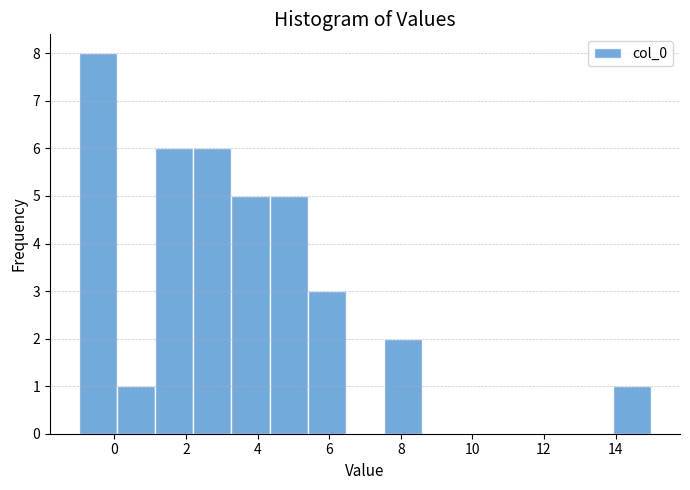

How tall is the bar that spans -1.0 to 0.0 on the x-axis? Neither the bar edges nor the heights are printed on the chart, so give them approximately, as read against the axes.

8